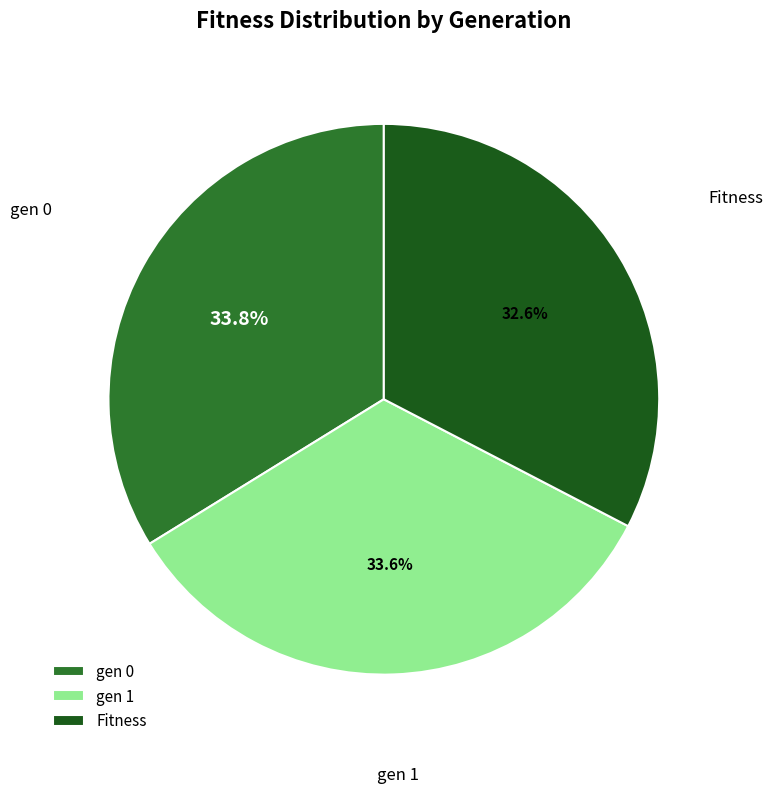

Does any single category account for the majority?

No